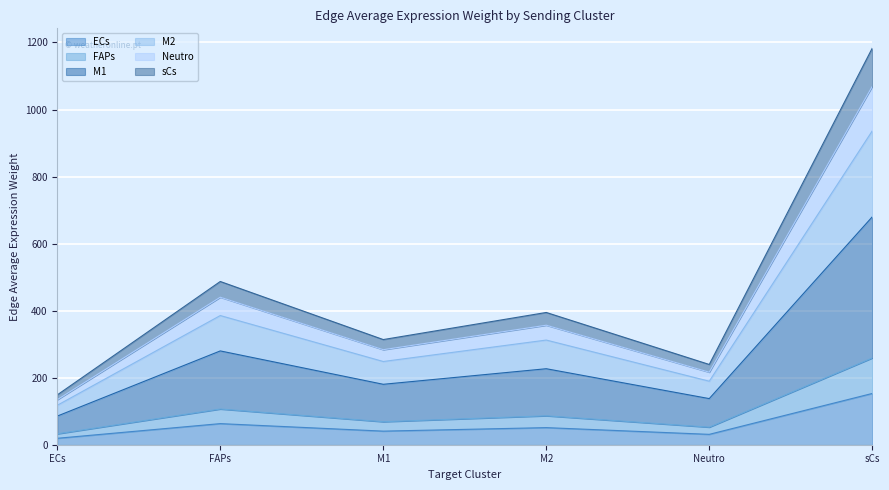

Is it true that ECs equals 153.0 at sCs?

True